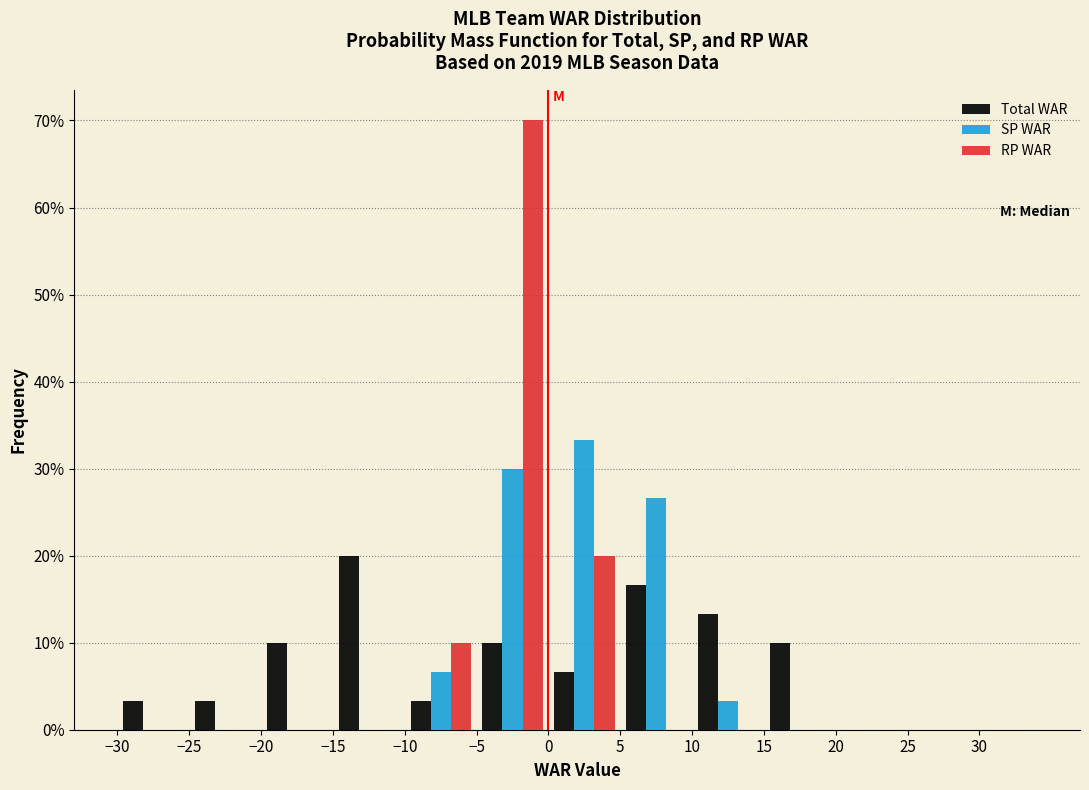

Reading left to right, transcribe this chart: for each range on the x-axis, give the height of each series' bar. The values are not printed on the chart, so give them approximately, as read against the axis.

-30 to -25: Total WAR=3	SP WAR=0	RP WAR=0
-25 to -20: Total WAR=3	SP WAR=0	RP WAR=0
-20 to -15: Total WAR=10	SP WAR=0	RP WAR=0
-15 to -10: Total WAR=20	SP WAR=0	RP WAR=0
-10 to -5: Total WAR=3	SP WAR=7	RP WAR=10
-5 to 0: Total WAR=10	SP WAR=30	RP WAR=70
0 to 5: Total WAR=7	SP WAR=33	RP WAR=20
5 to 10: Total WAR=17	SP WAR=27	RP WAR=0
10 to 15: Total WAR=13	SP WAR=3	RP WAR=0
15 to 20: Total WAR=10	SP WAR=0	RP WAR=0
20 to 25: Total WAR=0	SP WAR=0	RP WAR=0
25 to 30: Total WAR=0	SP WAR=0	RP WAR=0